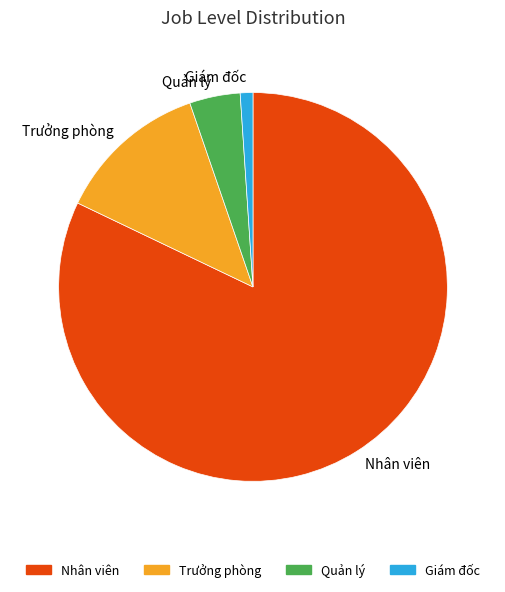

Do Giám đốc and Trưởng phòng together represent more than half of the pie?

No